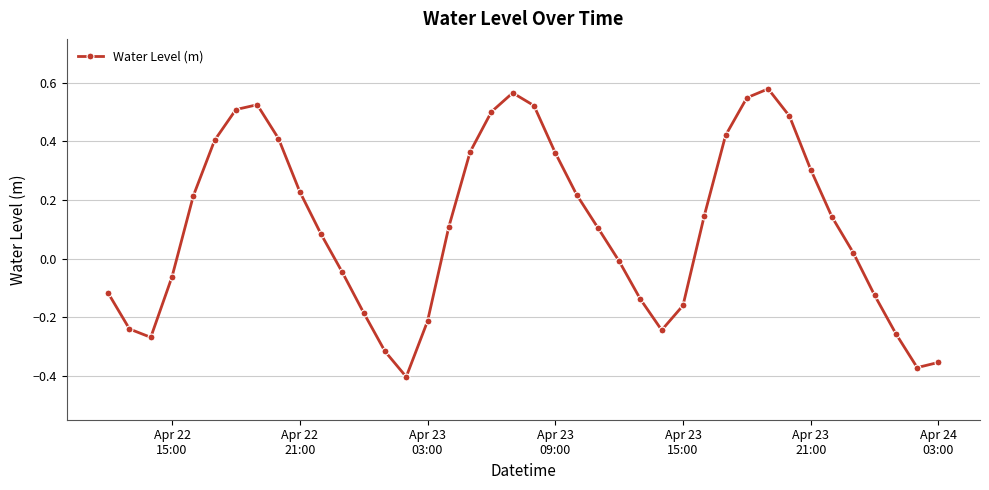

What is the sum of all values?

4.3